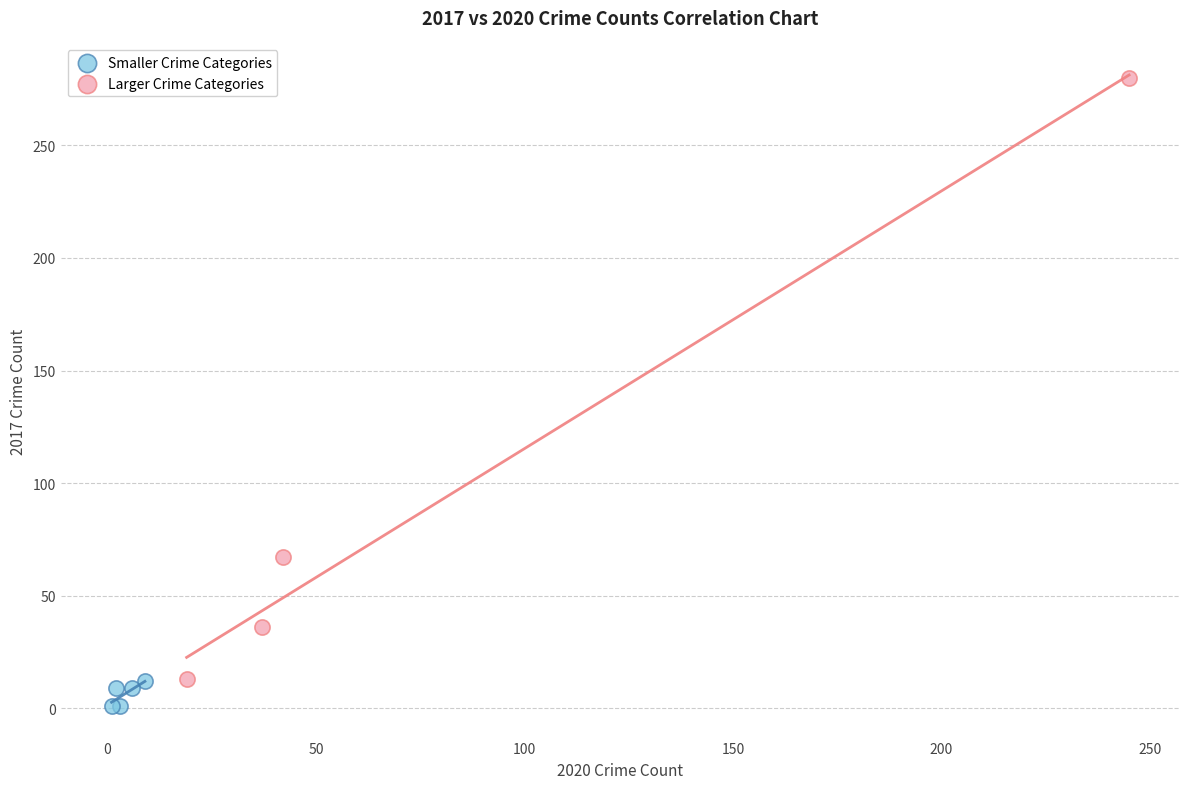

Which series has the widest spread of Y values?

Larger Crime Categories